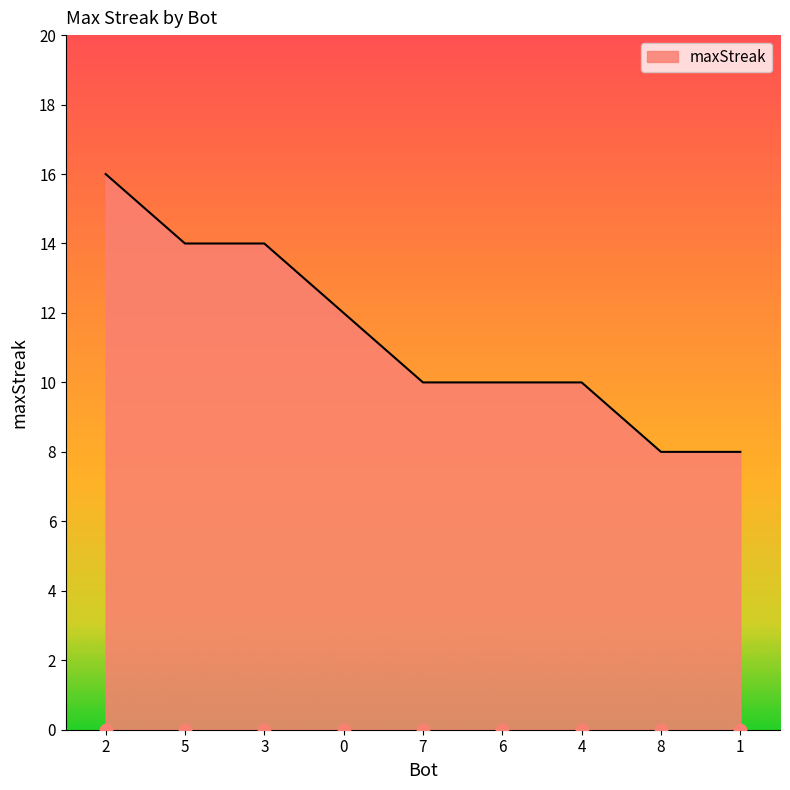

Approximately how many times larger is the value at 4 compared to 7?

1.0